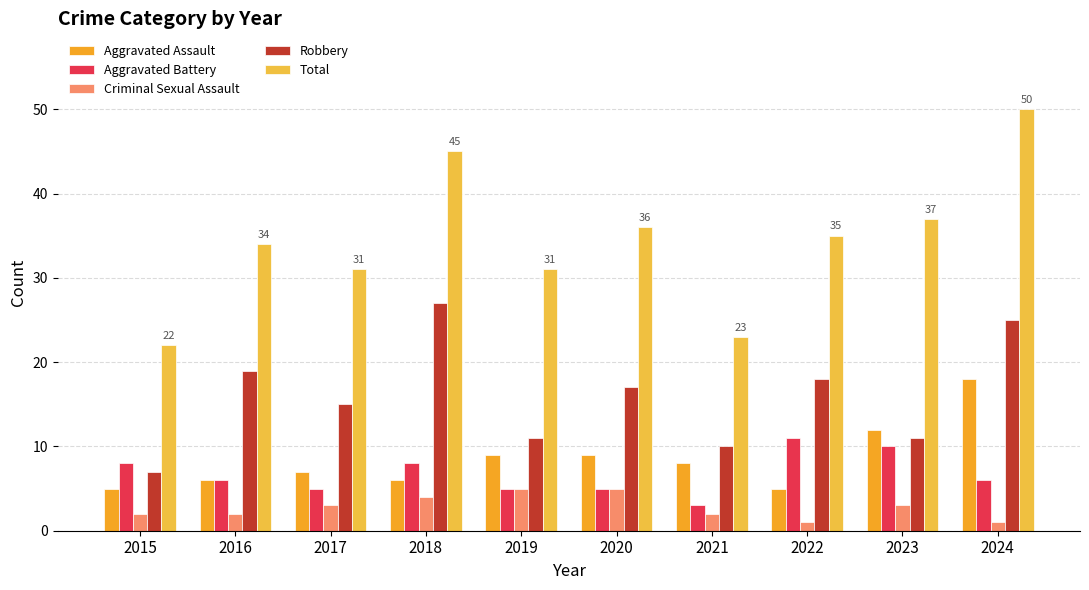

At which label does Robbery first exceed 17?

2016